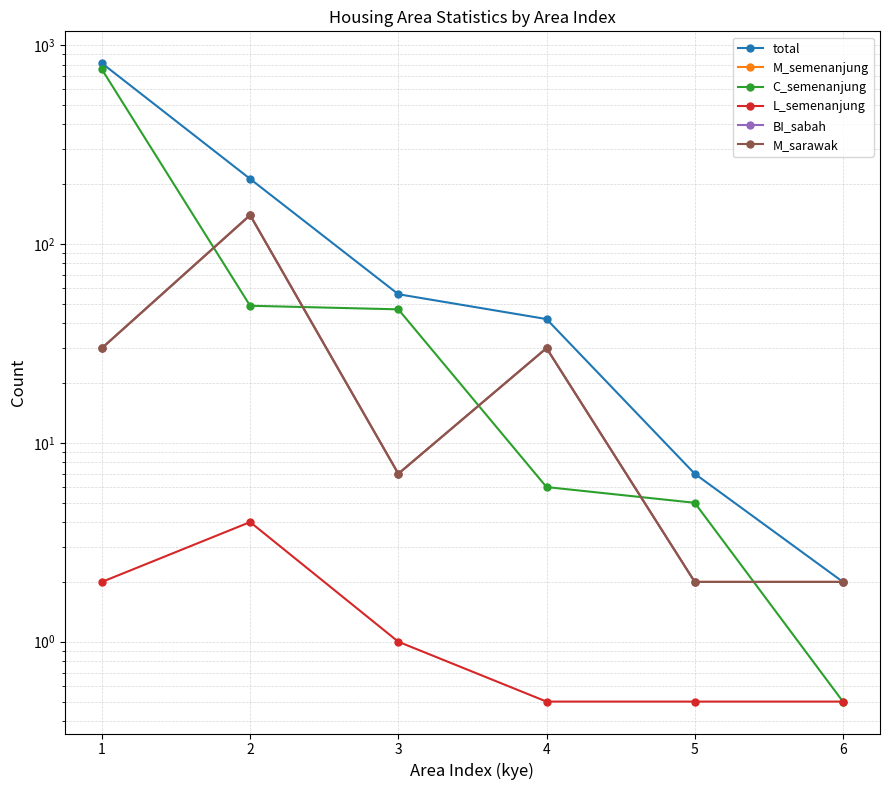

What is the highest value of the M_semenanjung series?

140.0